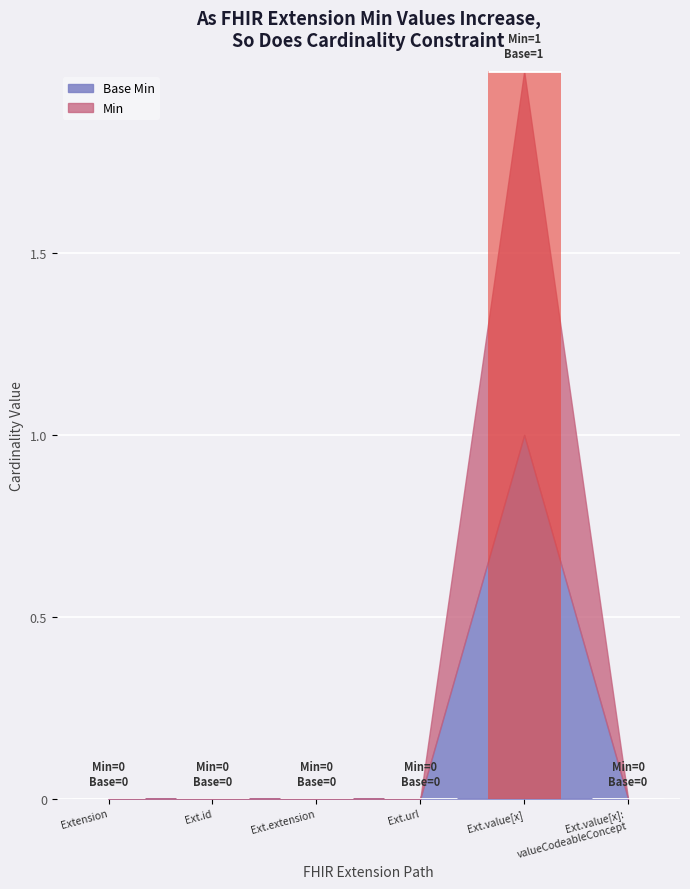

What position from the right is Extension.value[x]:valueCodeableConcept?

1